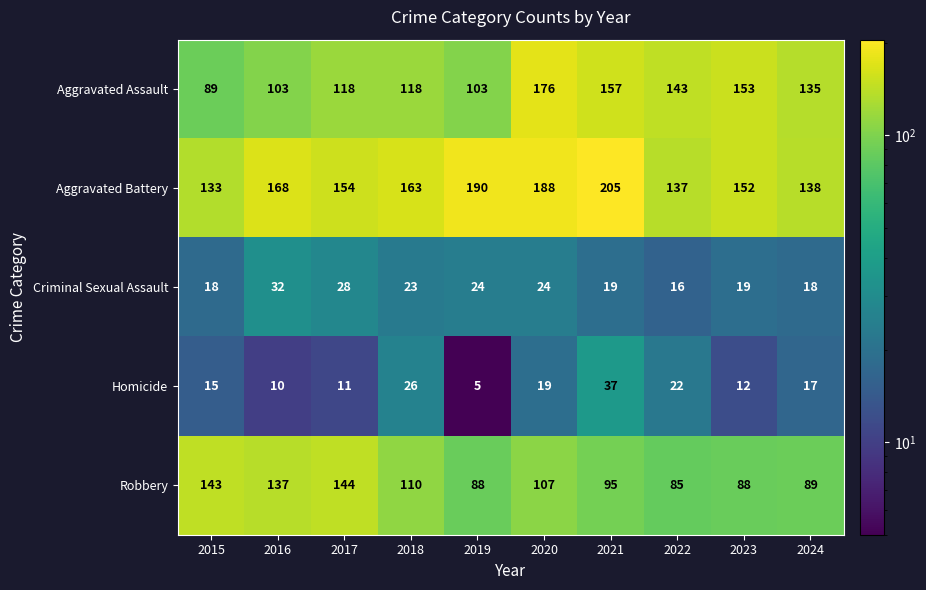

What is the difference between the second highest and minimum values in the Aggravated Assault series?

68